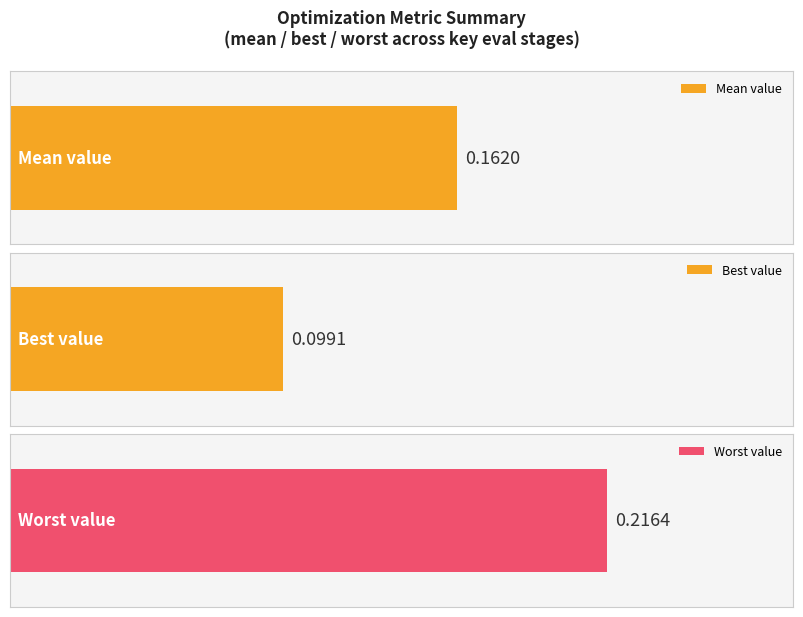

Are the bars grouped side by side (vs. stacked)?

Yes